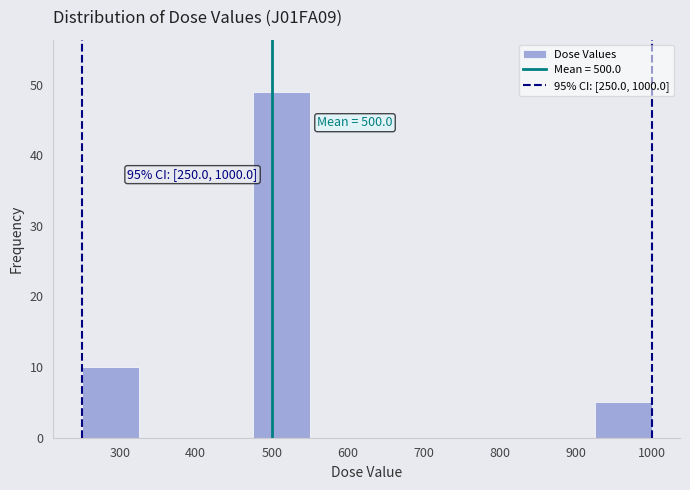

Which range on the x-axis has the tallest bar?

475 to 550